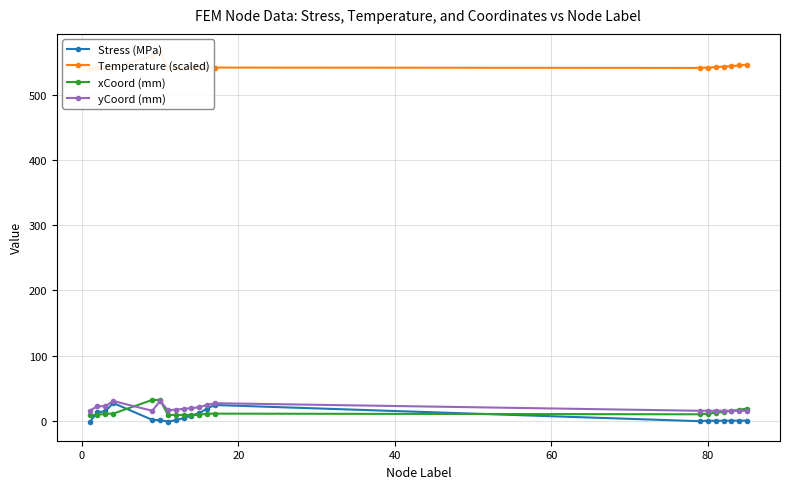

True or false: Stress (MPa) has more than 1 points higher than both neighbors.

True